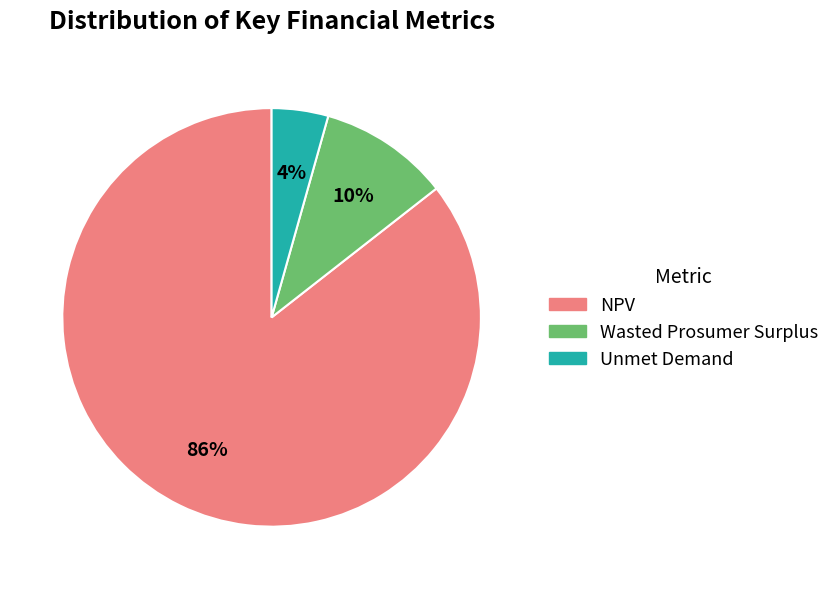

Count the number of slices in the pie.

3